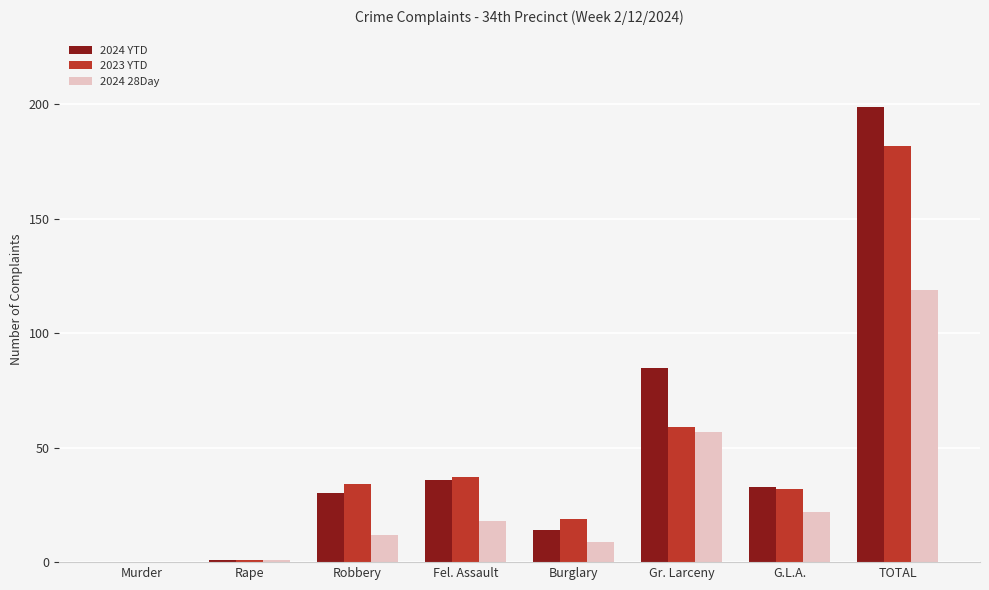

Reading right to left, extract all data points from this chart.

2024 YTD: 199	33	85	14	36	30	1	0
2023 YTD: 182	32	59	19	37	34	1	0
2024 28Day: 119	22	57	9	18	12	1	0